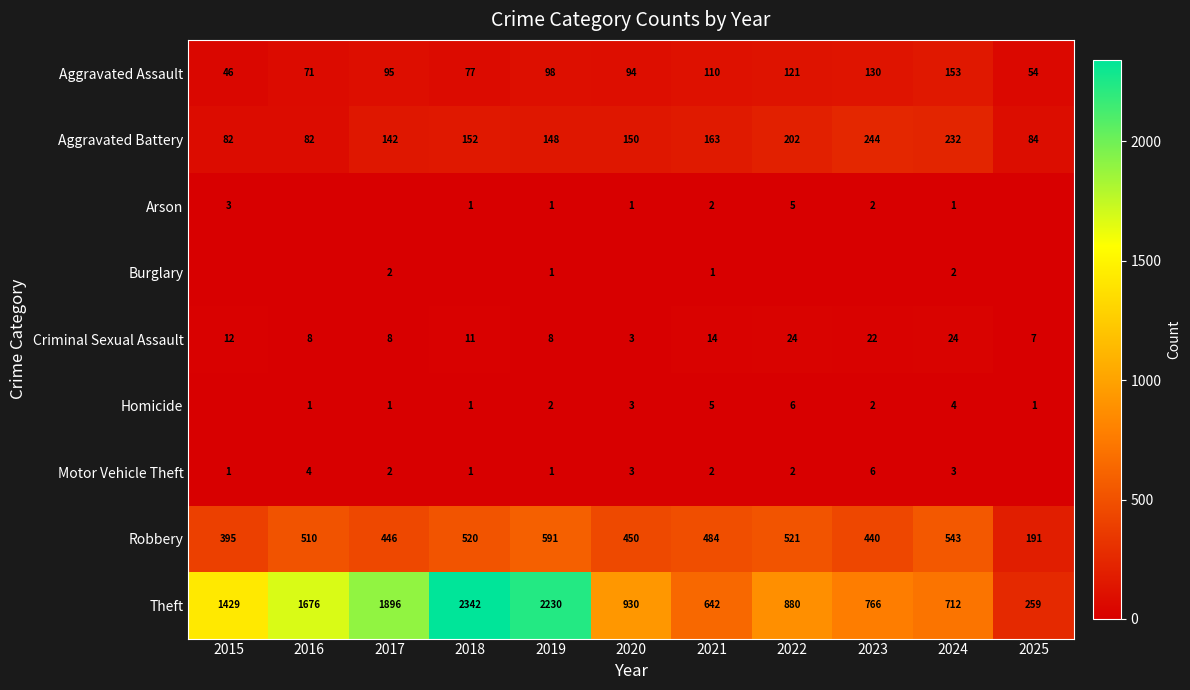

What is the total value across all series at 2019?

3080